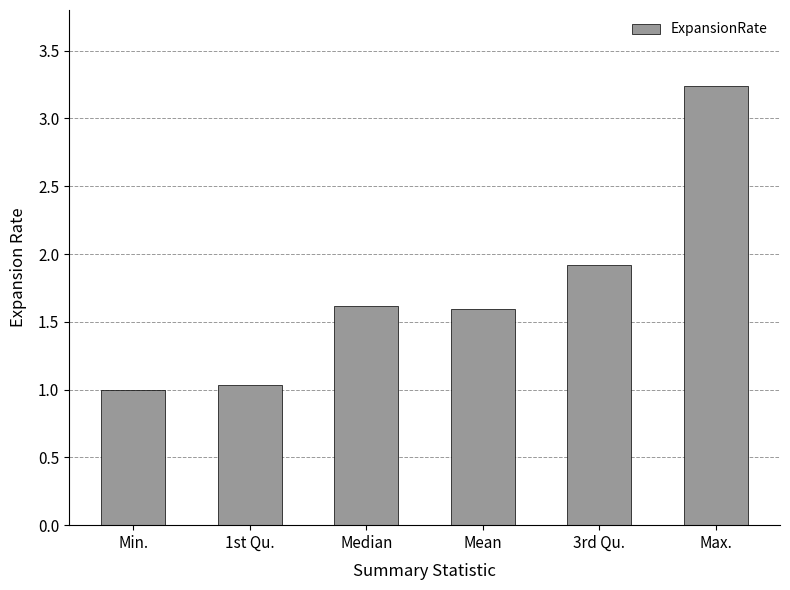

Which label corresponds to the smallest value in the chart?

Min.